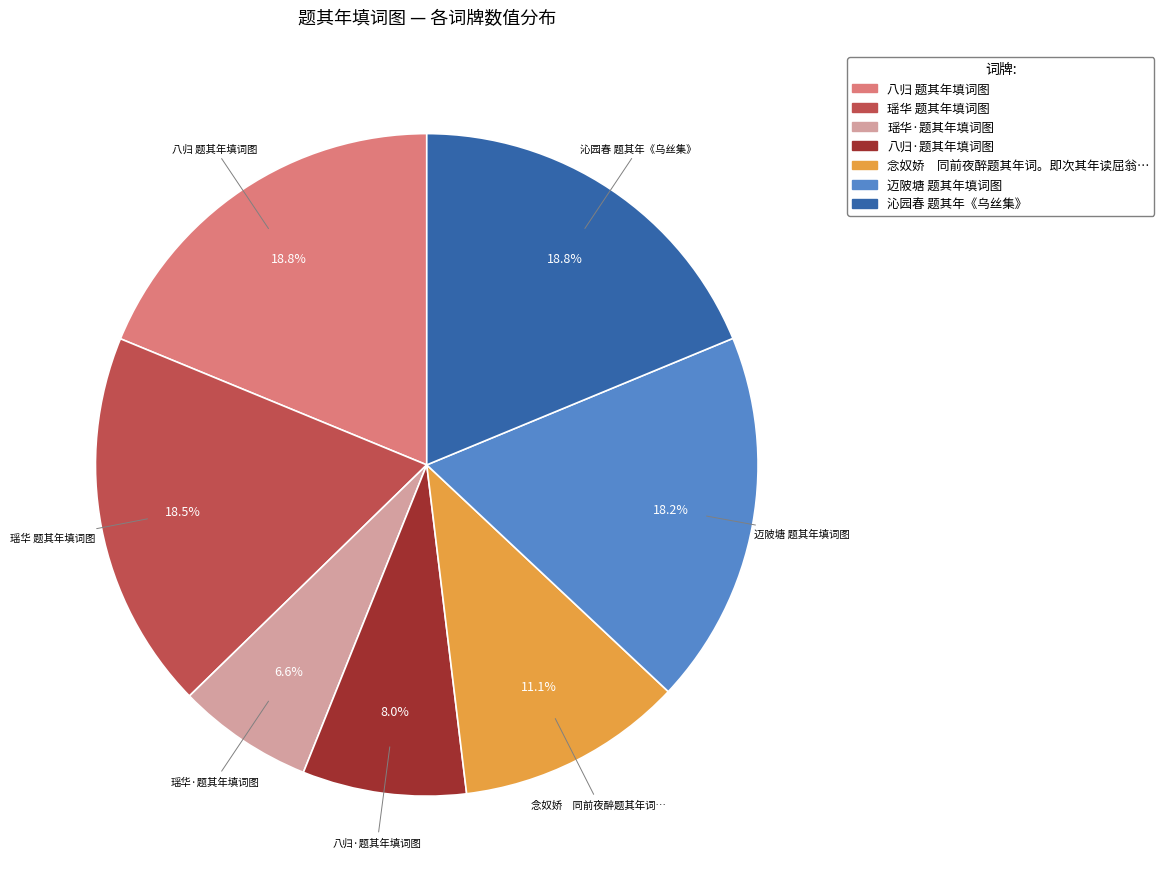

What is the smallest slice in the pie chart?

瑶华·题其年填词图